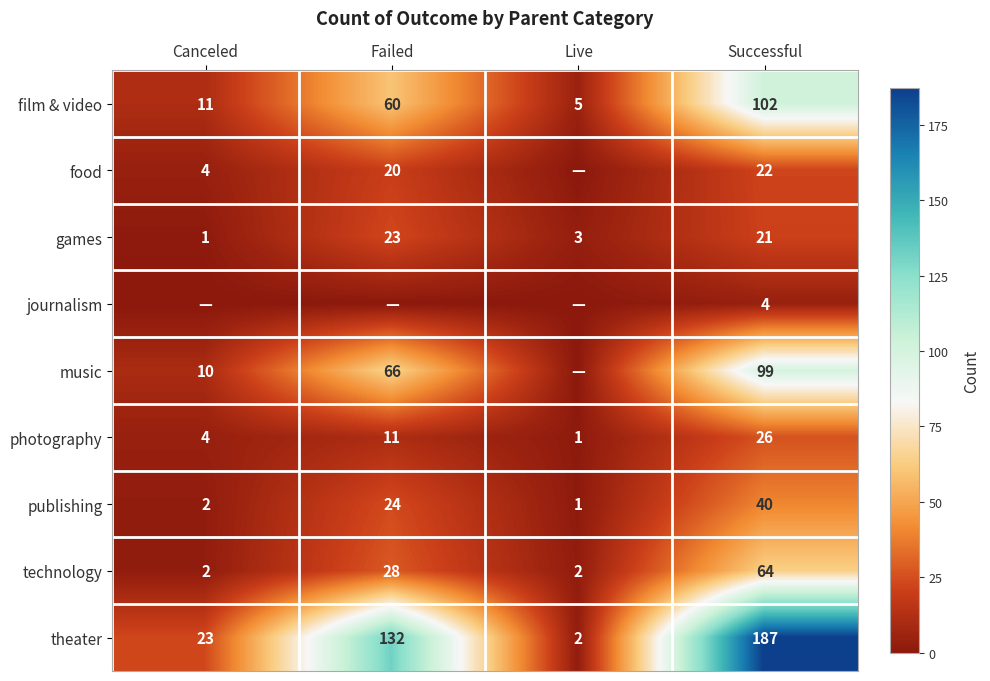

Where is technology nearest to the value 33?

Failed